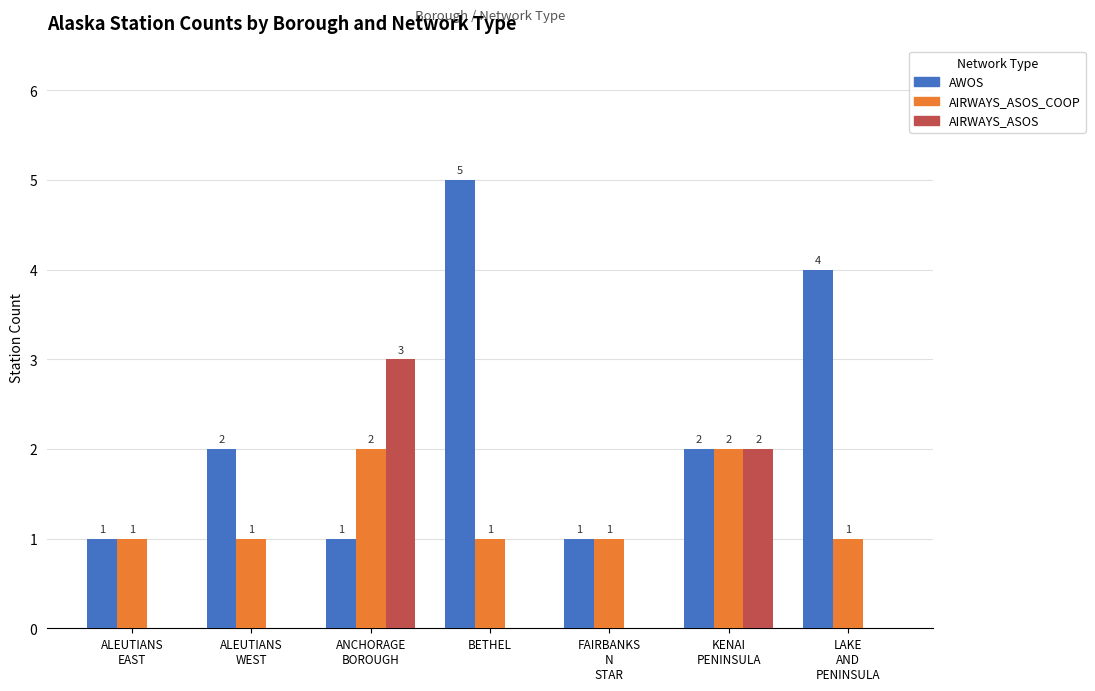

Reading left to right, what are all the values shown in this chart?

AWOS: ALEUTIANS
EAST=1	ALEUTIANS
WEST=2	ANCHORAGE
BOROUGH=1	BETHEL=5	FAIRBANKS
N
STAR=1	KENAI
PENINSULA=2	LAKE
AND
PENINSULA=4
AIRWAYS_ASOS_COOP: ALEUTIANS
EAST=1	ALEUTIANS
WEST=1	ANCHORAGE
BOROUGH=2	BETHEL=1	FAIRBANKS
N
STAR=1	KENAI
PENINSULA=2	LAKE
AND
PENINSULA=1
AIRWAYS_ASOS: ALEUTIANS
EAST=0	ALEUTIANS
WEST=0	ANCHORAGE
BOROUGH=3	BETHEL=0	FAIRBANKS
N
STAR=0	KENAI
PENINSULA=2	LAKE
AND
PENINSULA=0